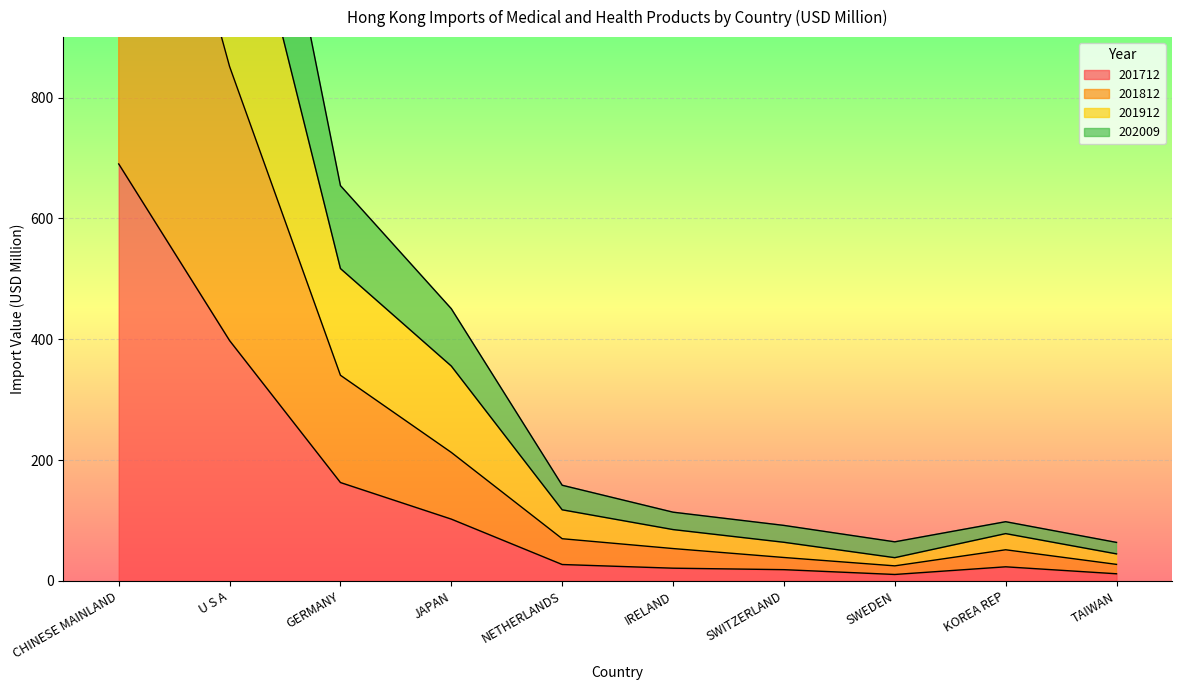

True or false: 201812 has a value of 71.5 at GERMANY.

False